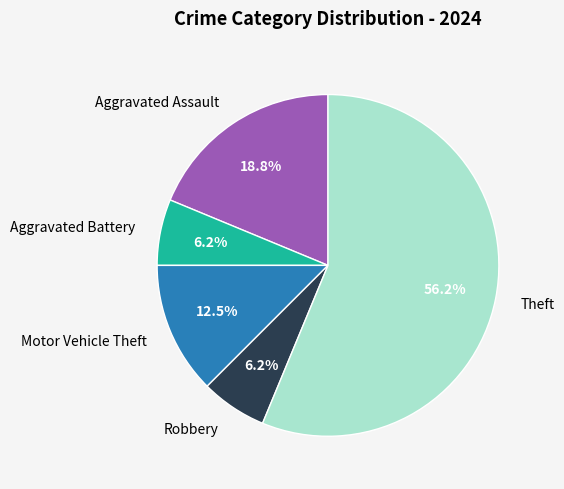

How much of the chart is everything except Motor Vehicle Theft?

87.5%